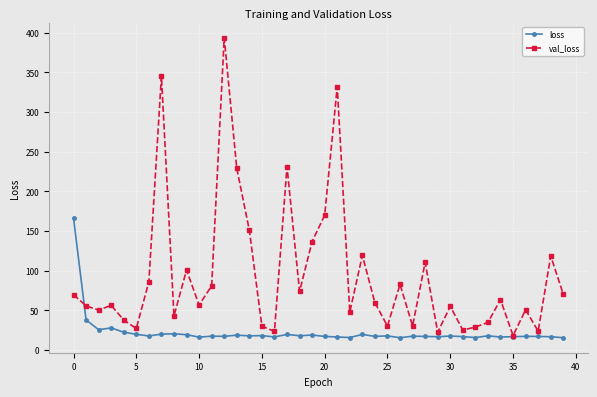

What is the smallest value displayed?

15.7